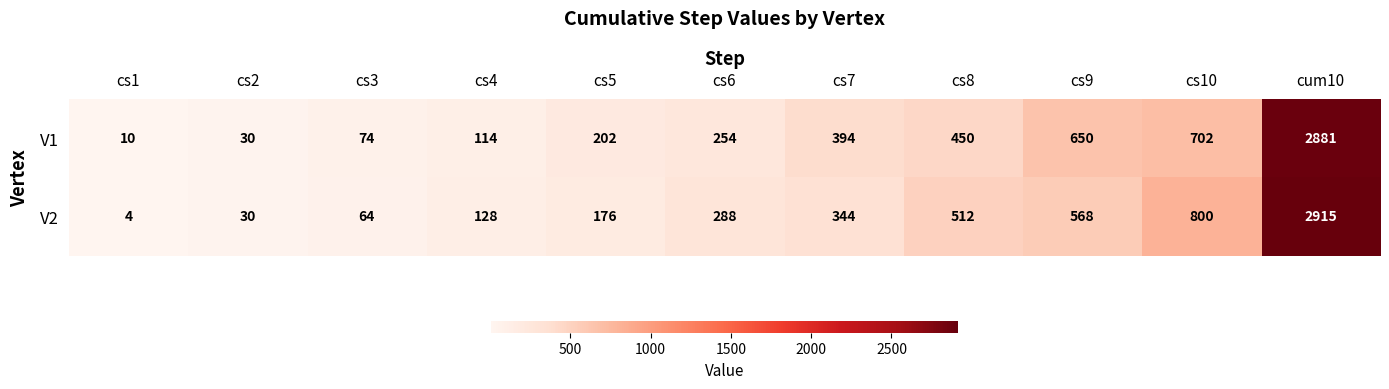

At how many categories does at least one series exceed 965?

1